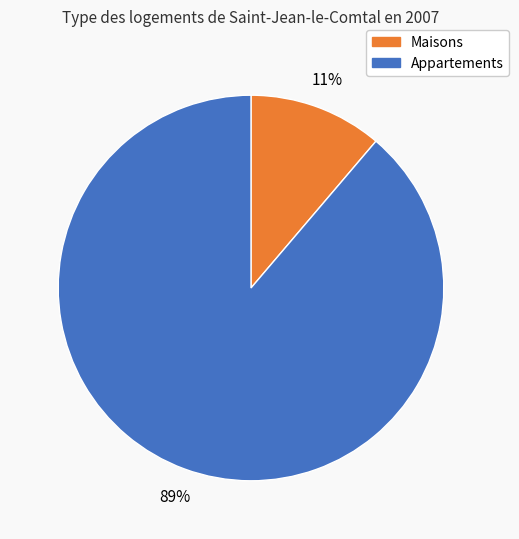

Which category has the biggest portion of the pie?

Appartements